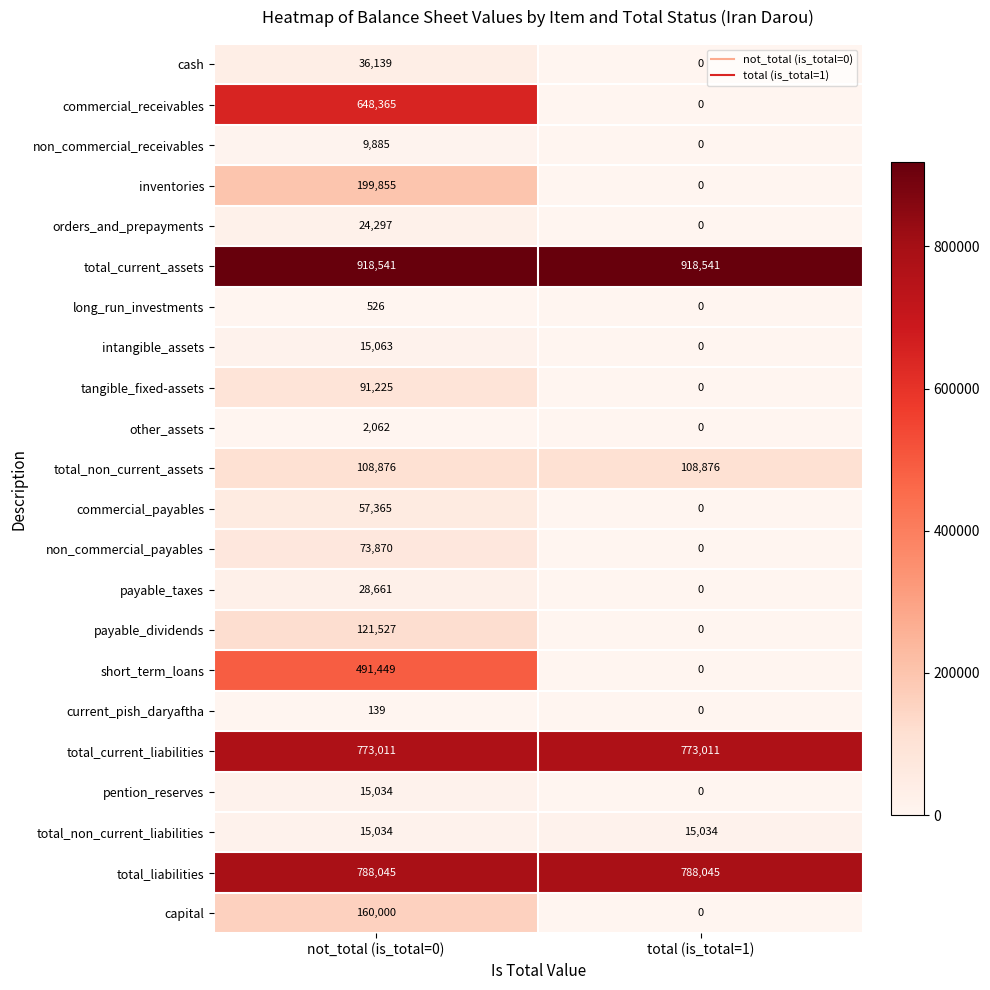

Which series has the widest spread of values?

commercial_receivables